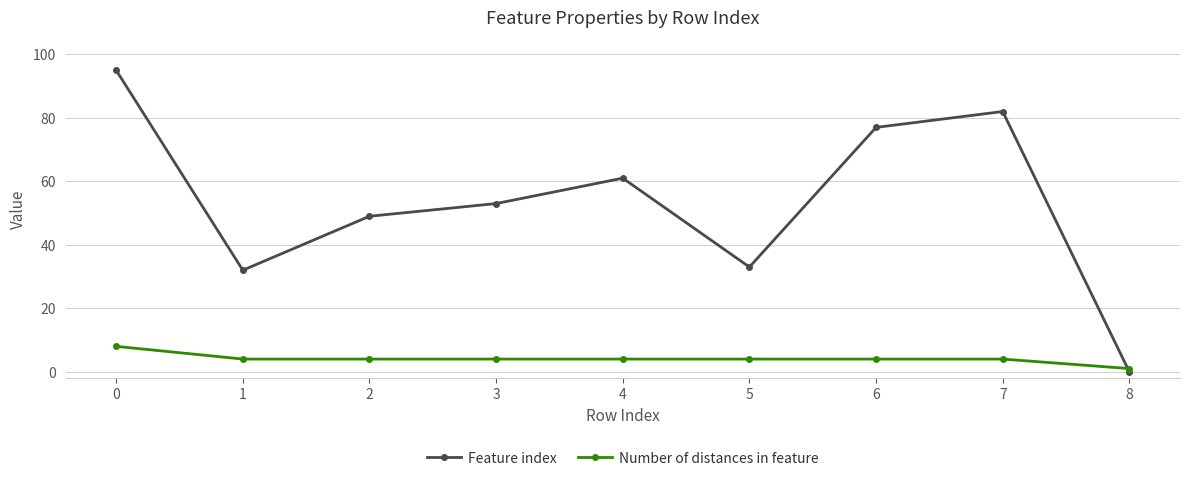

True or false: Feature index and Number of distances in feature cross at least once.

True